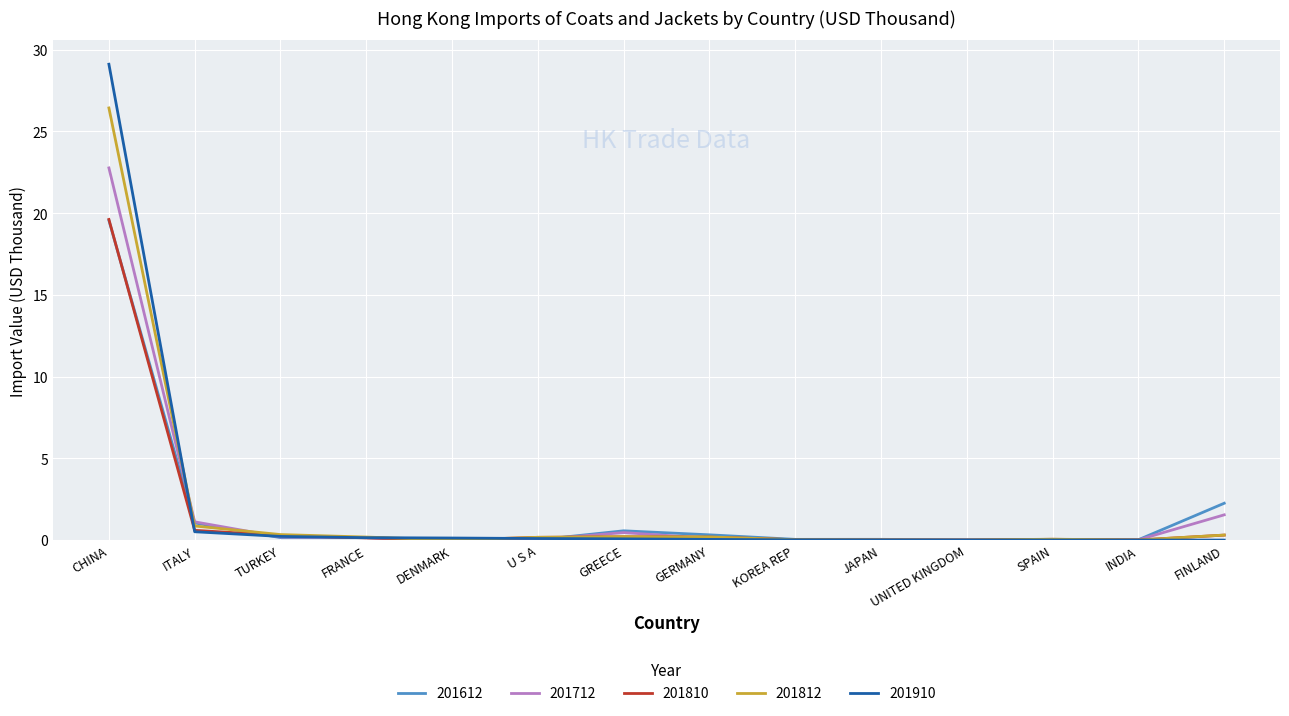

At which category is the sum across all series the highest?

CHINA